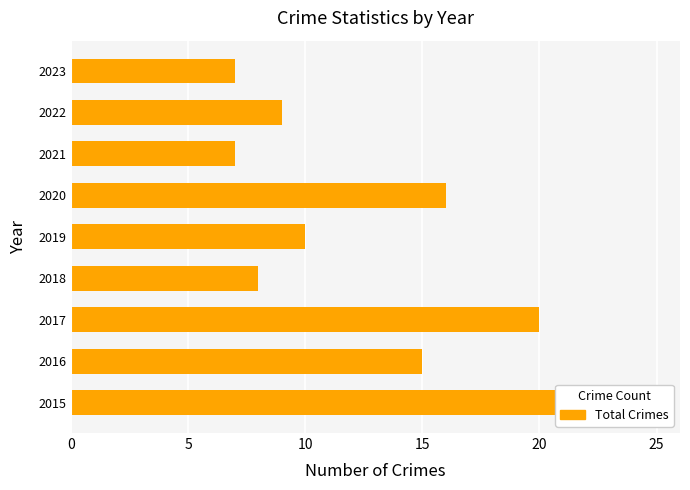

What is the sum of all values?

115